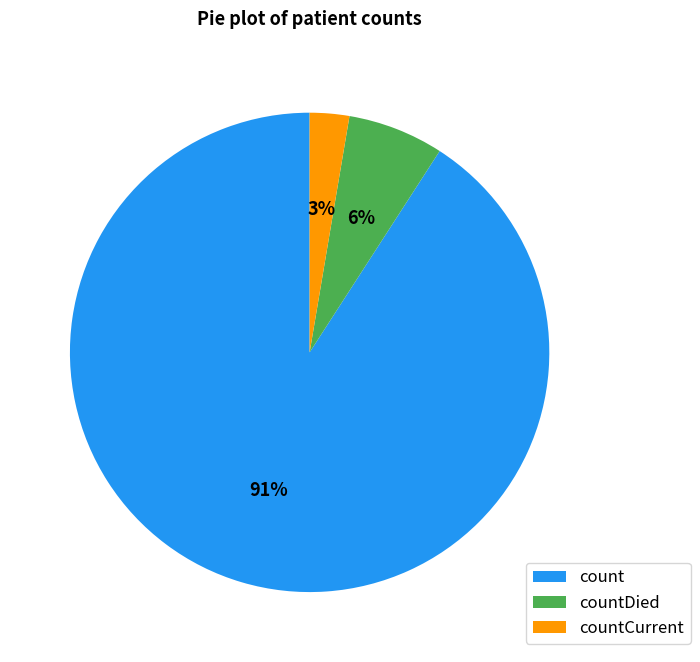

To the nearest percent, what is the combined percentage of countDied and countCurrent?

9%